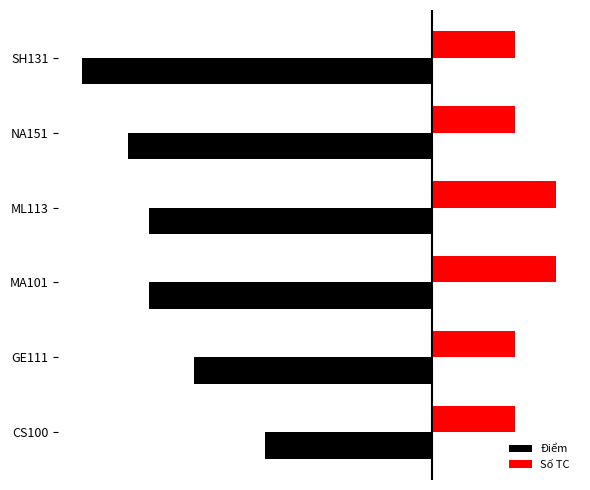

What are all the series names shown in the legend?

Điểm, Số TC